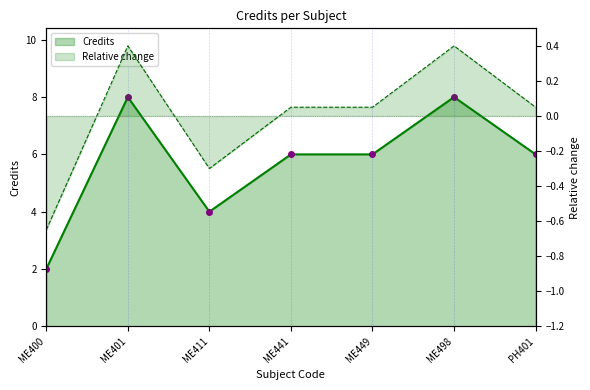

Rank the categories by value from lowest to highest.

ME400, ME411, ME441, ME449, PH401, ME401, ME498